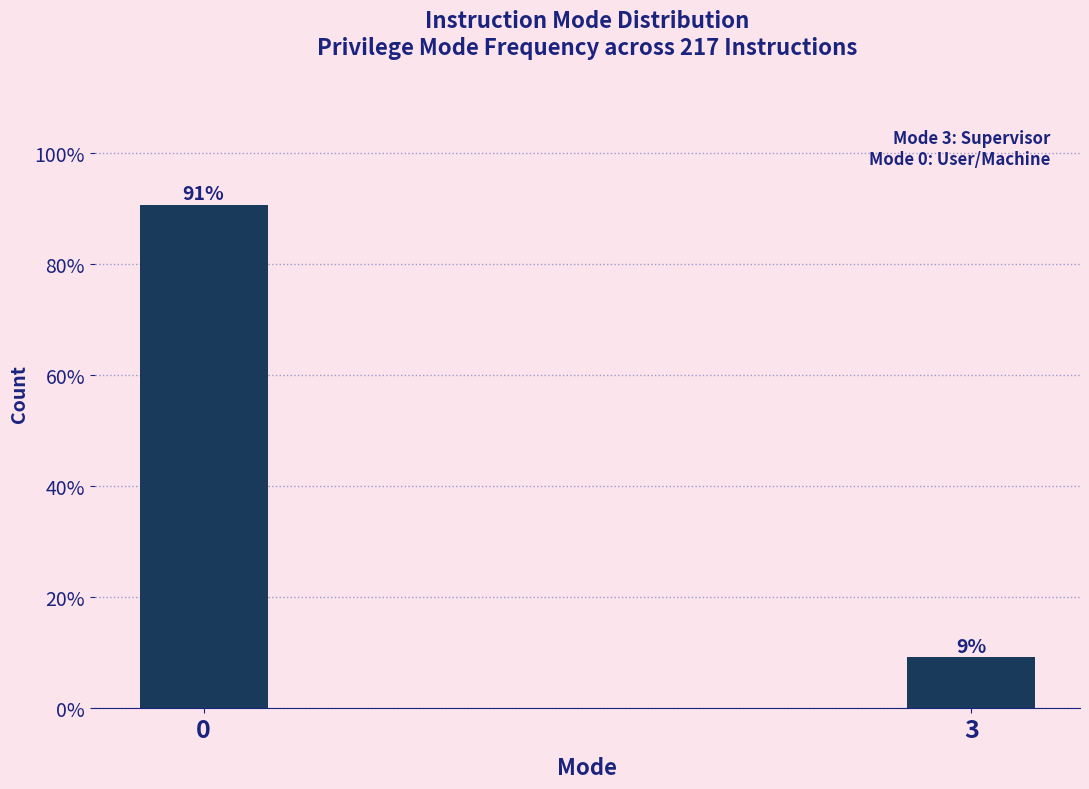

What is the value of the 2nd bar from the left?

9.2